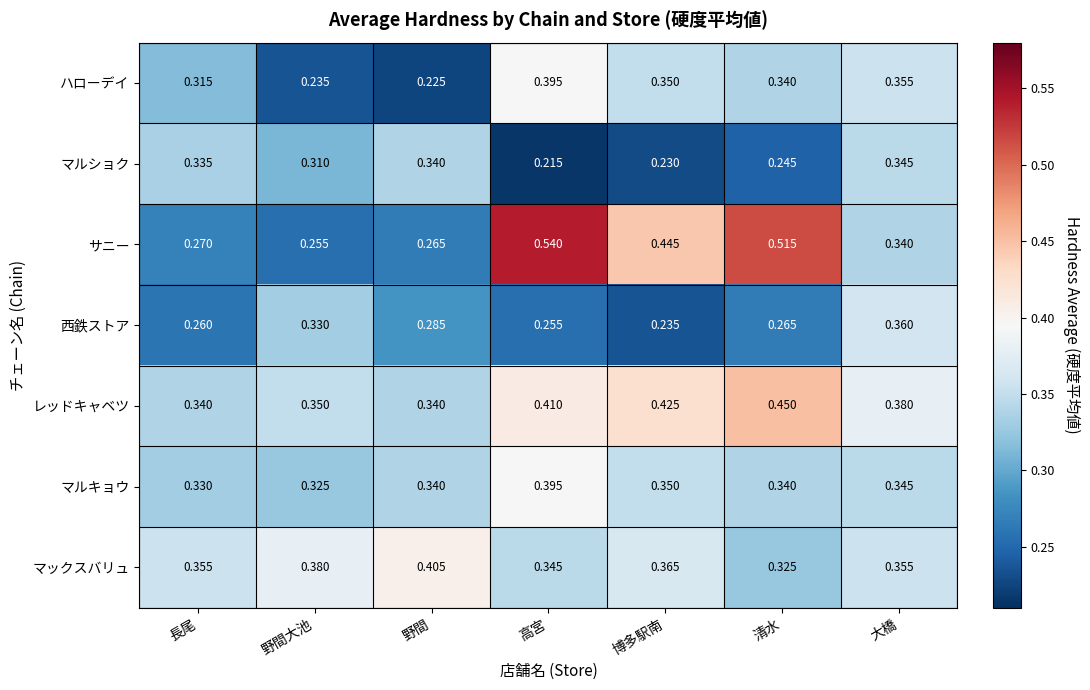

Which series has the largest range (max minus min)?

サニー